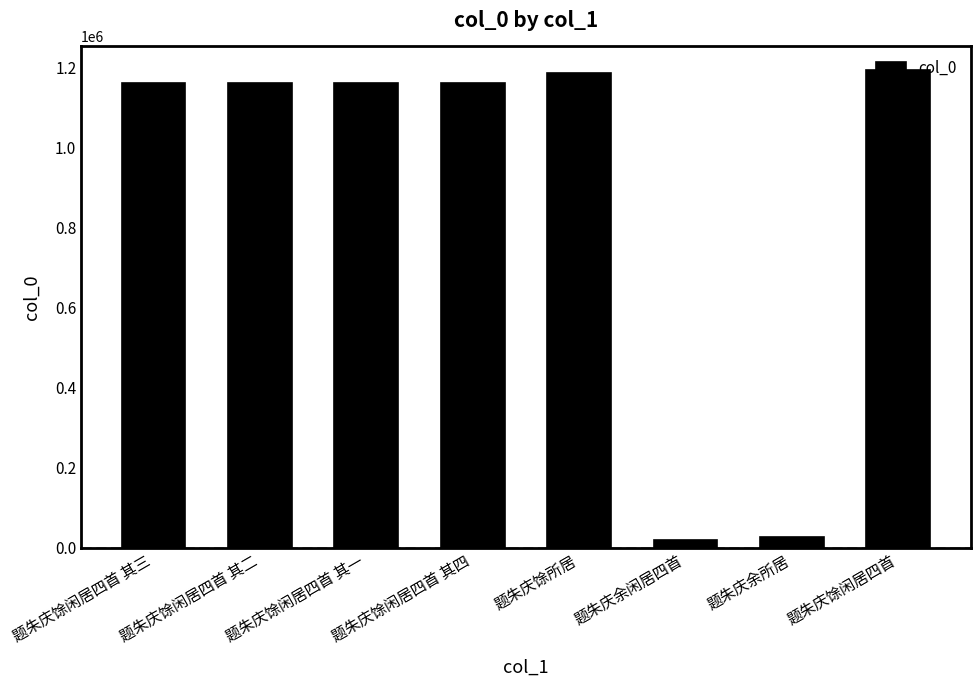

What is the sum of all values?

7074484